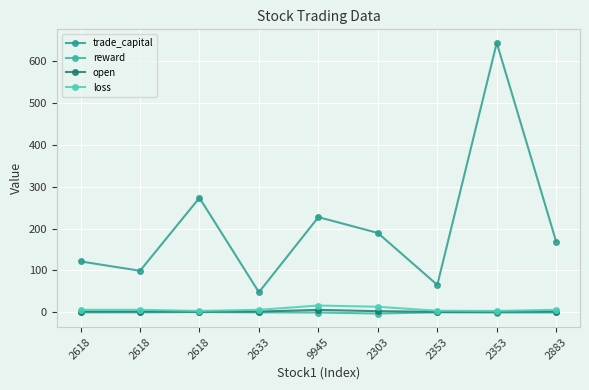

True or false: open and reward intersect in this chart.

False